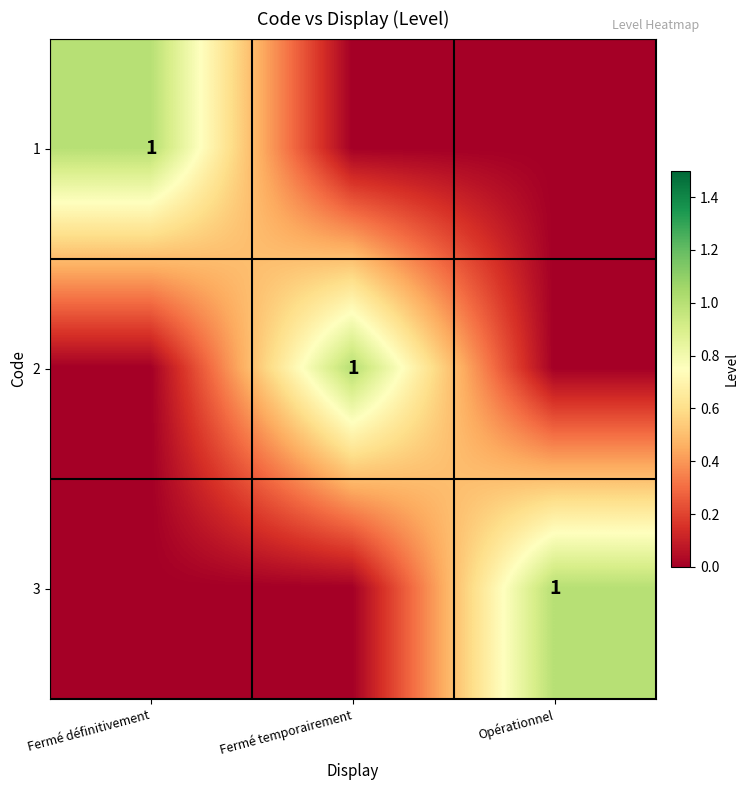

True or false: 2 has a value of 1 at Fermé temporairement.

True